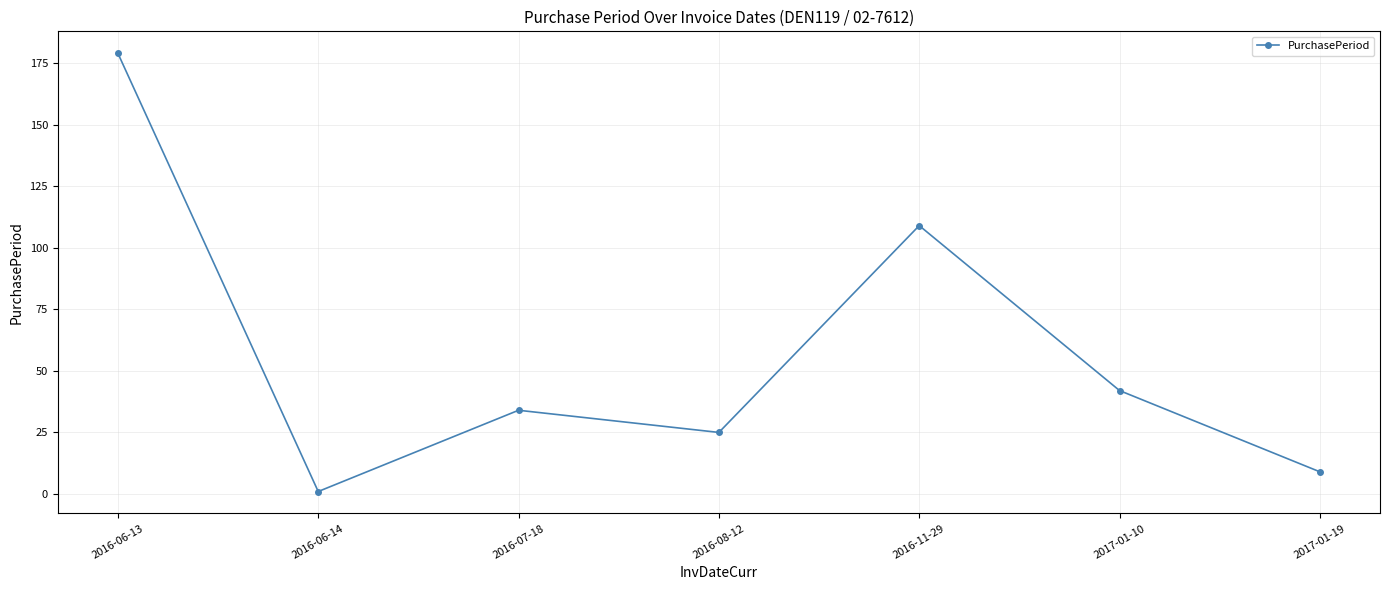

Rank the categories by value from highest to lowest.

2016-06-13, 2016-11-29, 2017-01-10, 2016-07-18, 2016-08-12, 2017-01-19, 2016-06-14